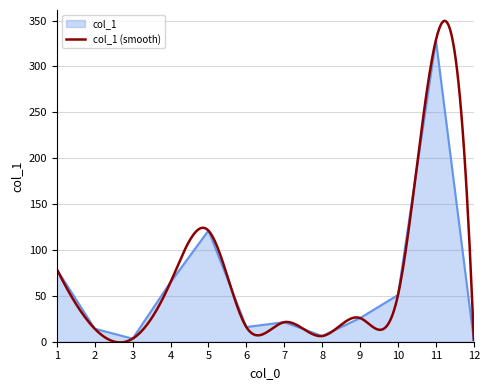

Reading right to left, extract all data points from this chart.

12=2.0	11=328.6	10=50.9	9=25.8	8=6.2	7=21.3	6=16.0	5=121.1	4=64.8	3=3.3	2=14.2	1=79.0